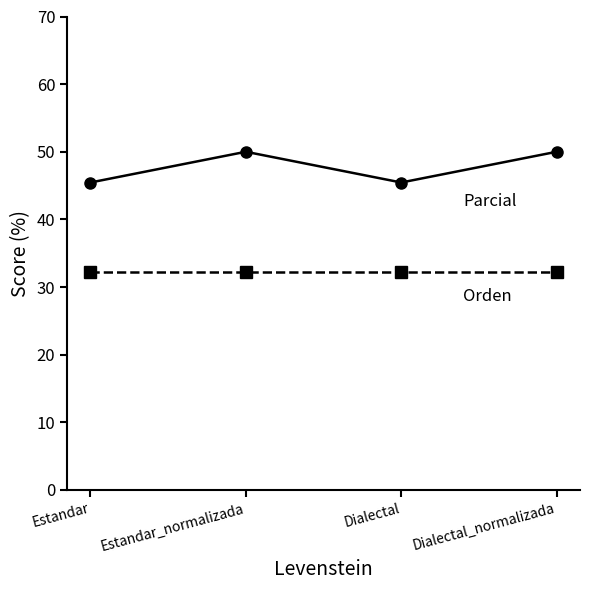

How many data points does each series have?

4